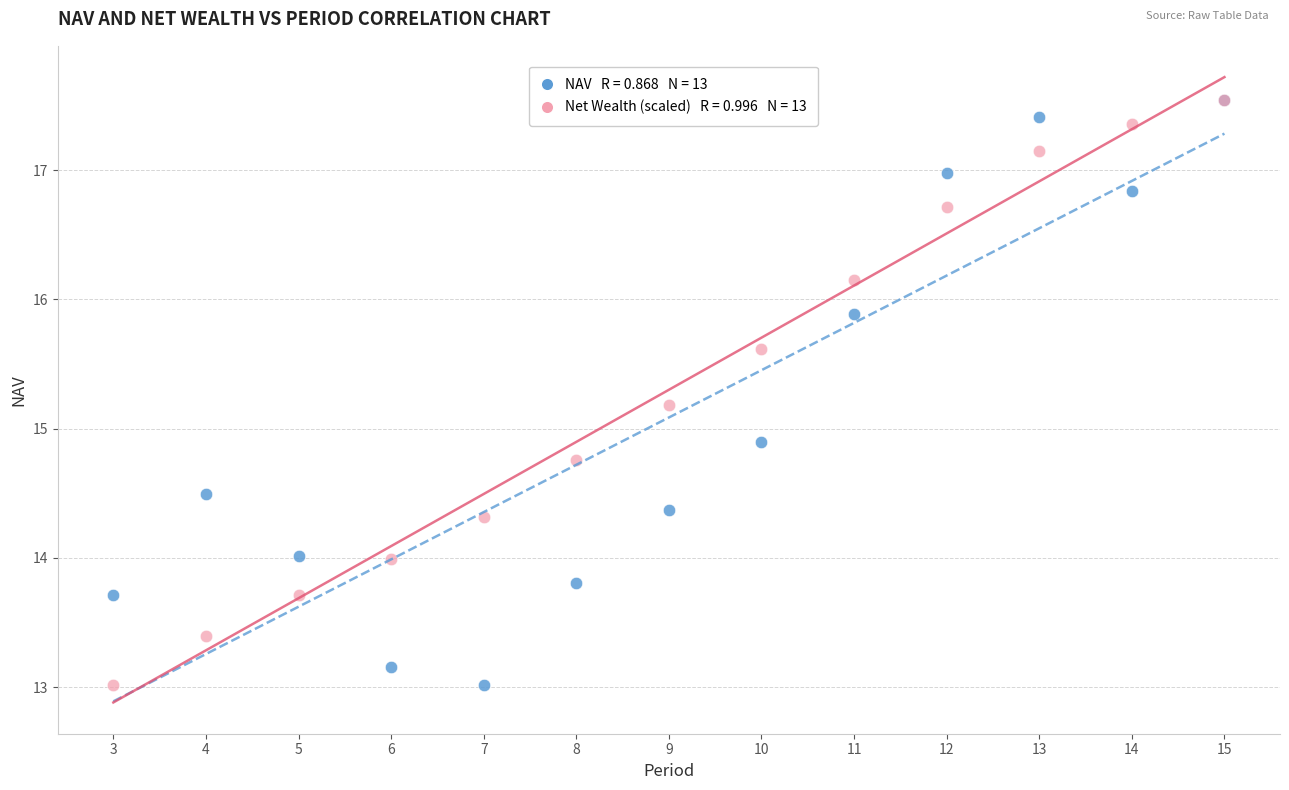

Across all series, what Y value is closest to 15?

14.9